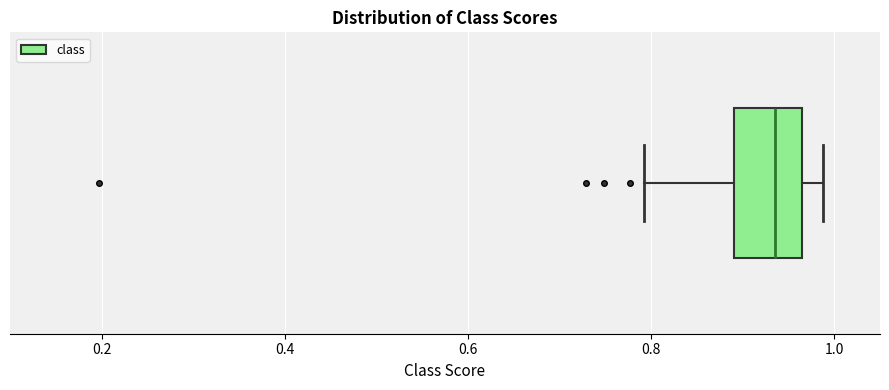

Where does the median line of the box sit on the x-axis? The values are not printed on the chart, so give them approximately, as read against the axis.

0.94